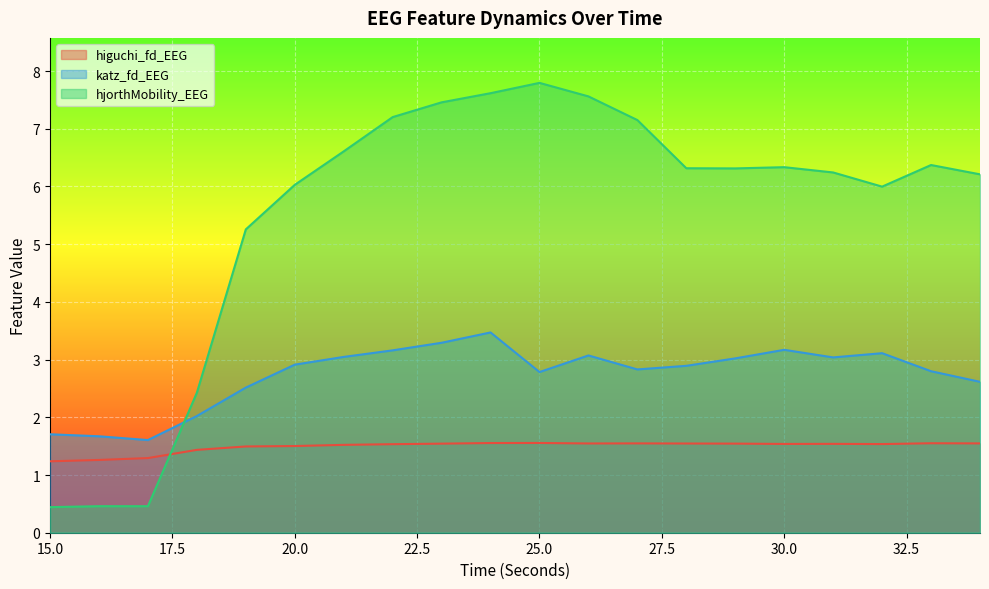

What is the value of the hjorthMobility_EEG point at the 4th from the left?

2.4